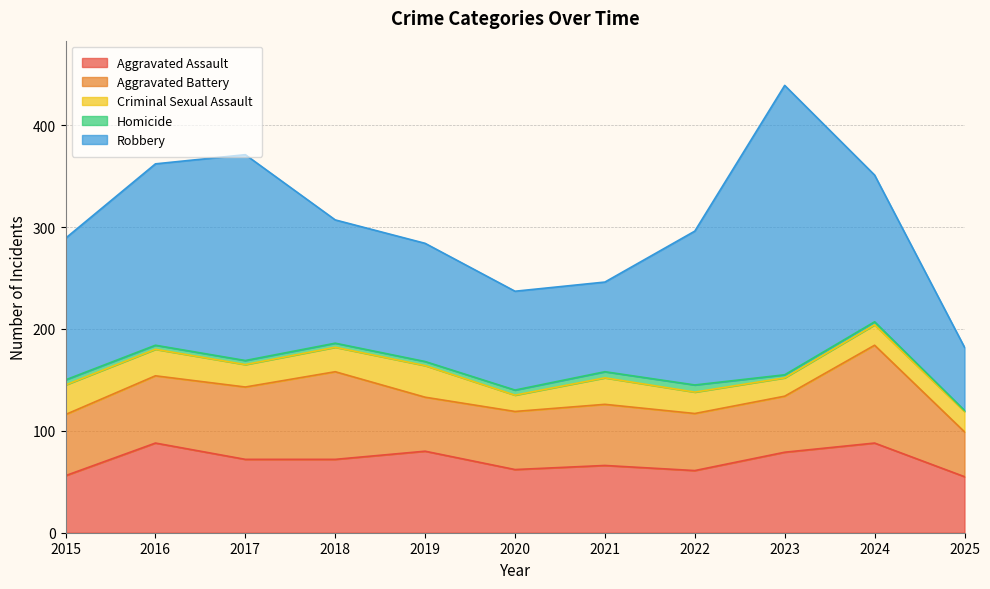

Which series has the largest range (max minus min)?

Robbery